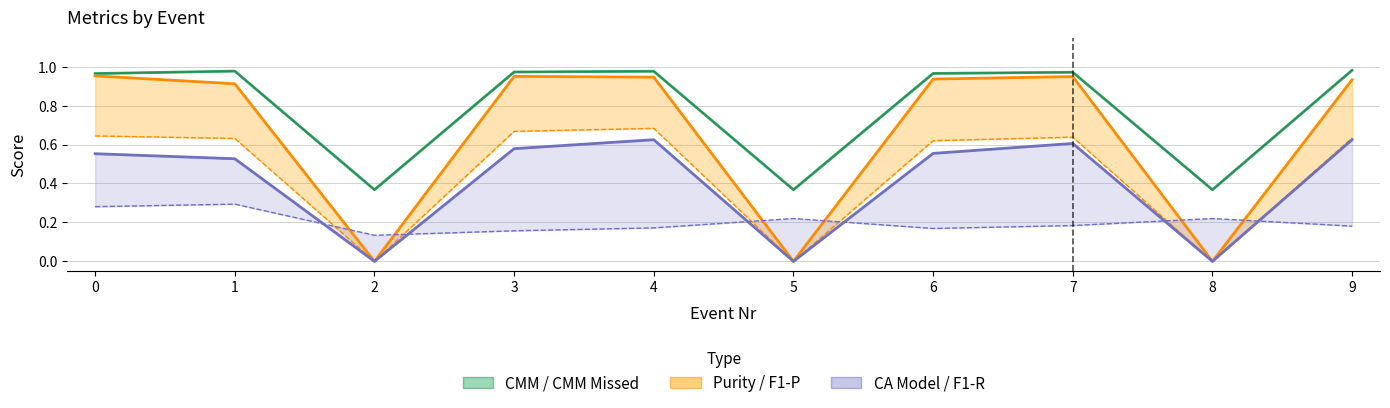

True or false: CA Model (line) and CMM Missed intersect in this chart.

False